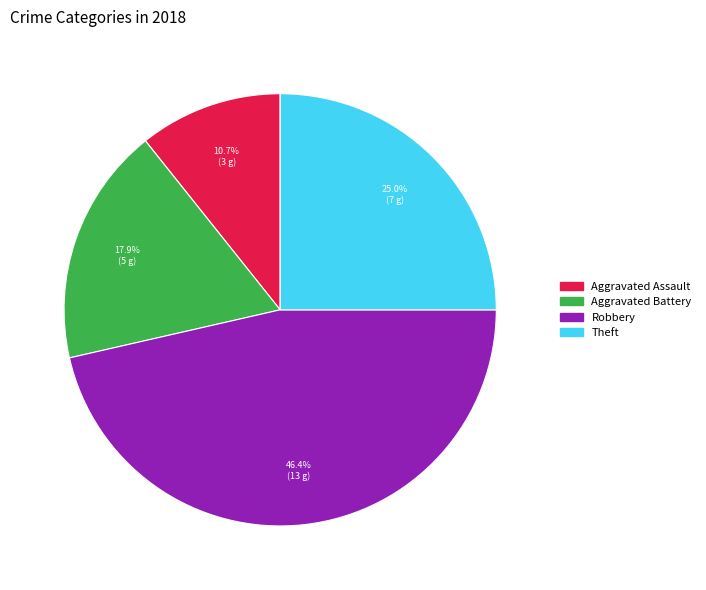

Does any single category account for the majority?

No